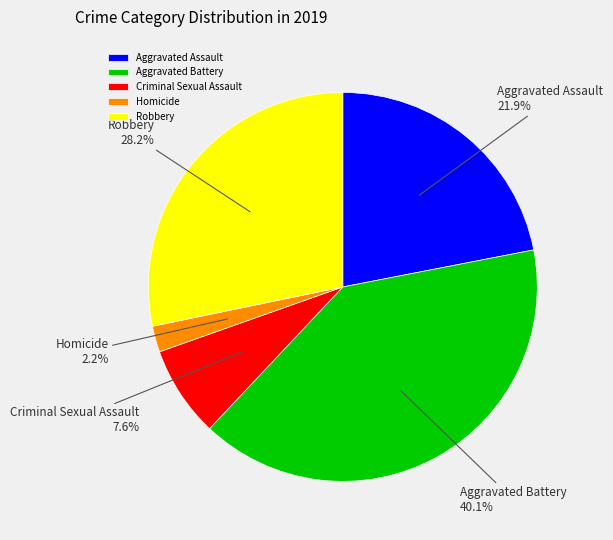

Which category has the biggest portion of the pie?

Aggravated Battery